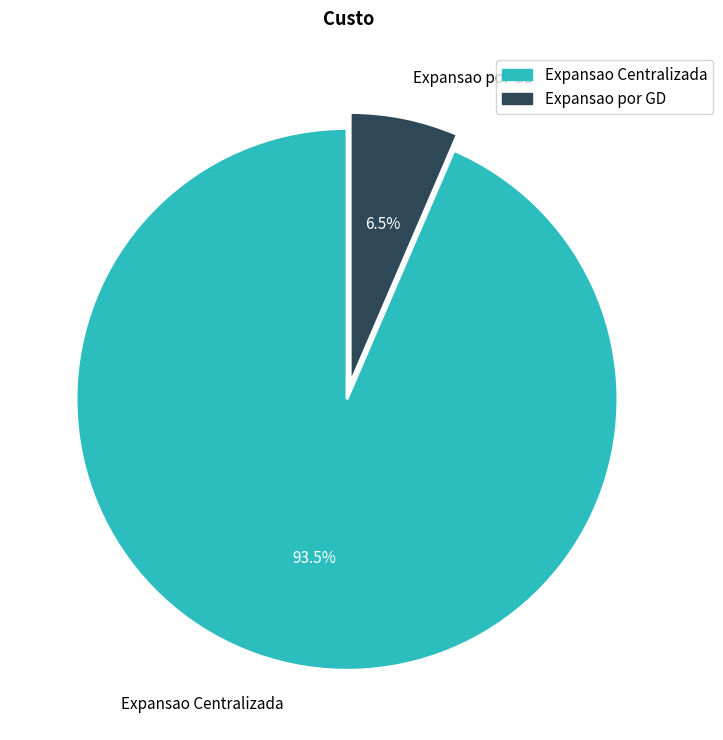

Which category accounts for the majority?

Expansao Centralizada